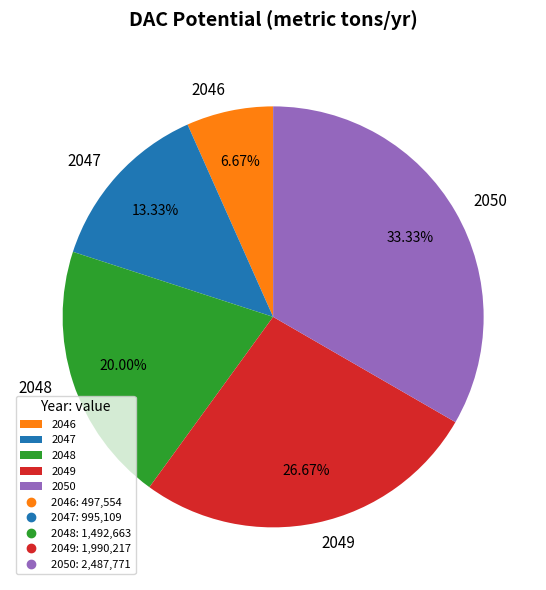

To the nearest percent, what is the average slice percentage?

20%